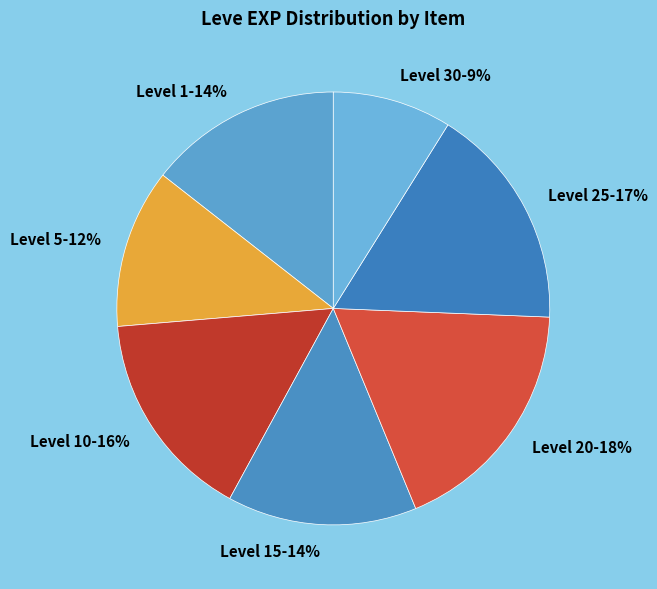

To the nearest percent, what percentage of the pie is Level 15?

14%